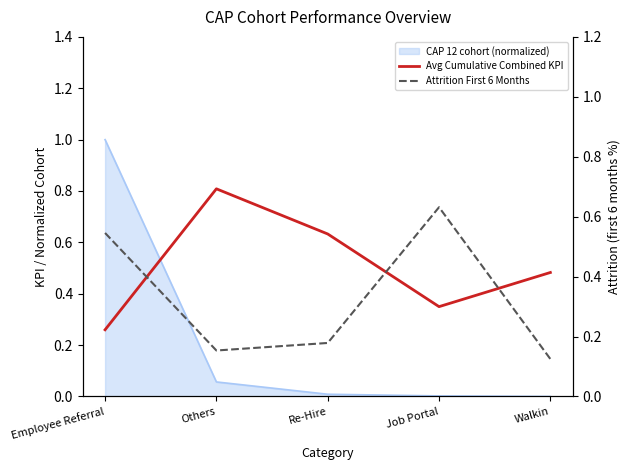

What is the average value of the Attrition First 6 Months series?

0.3